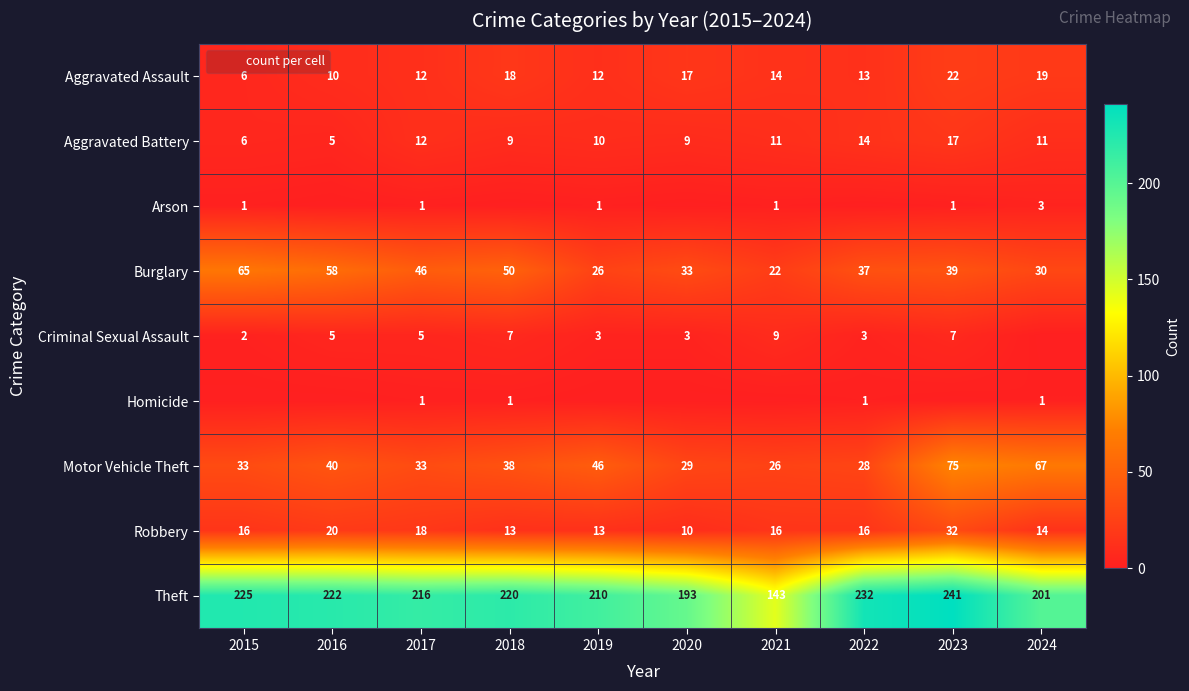

At how many categories does at least one series exceed 89?

10